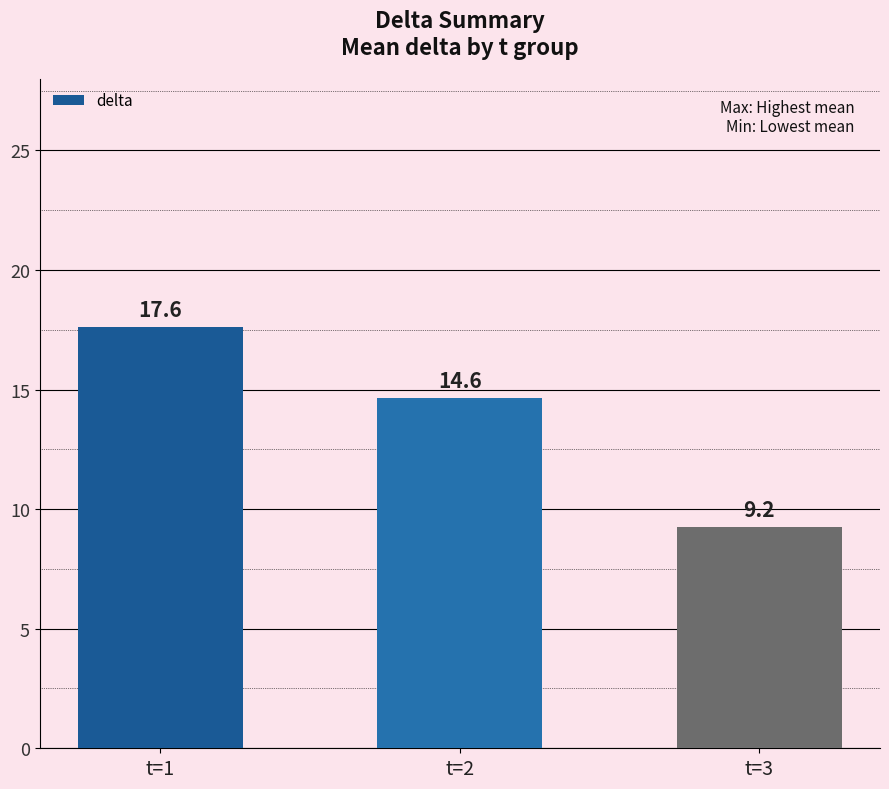

Reading left to right, extract all data points from this chart.

t=1=17.6	t=2=14.6	t=3=9.2